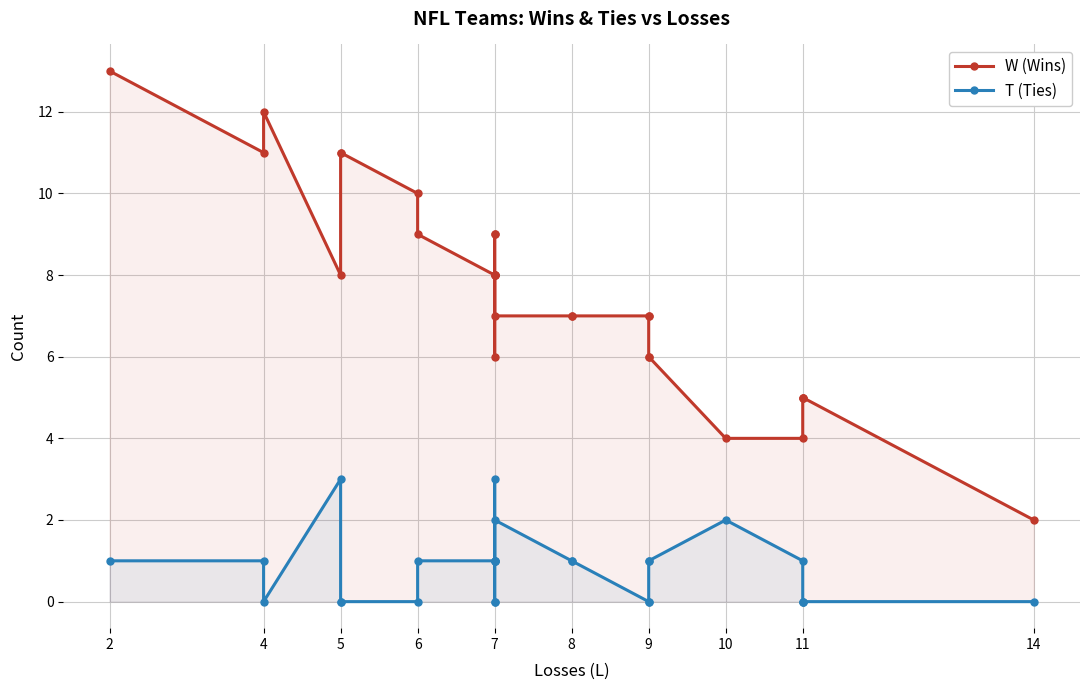

Which category has the lowest value across all series?

4